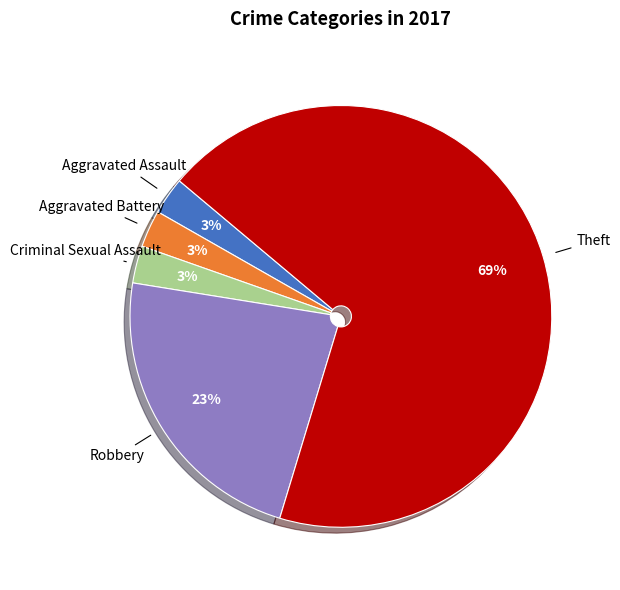

To the nearest percent, what portion does Aggravated Battery represent?

3%